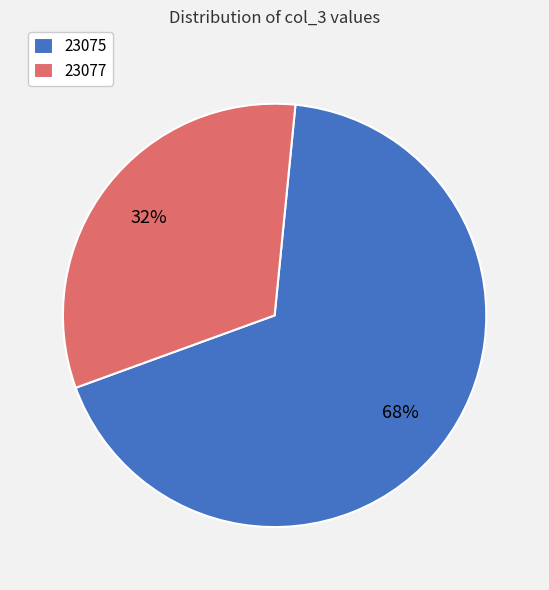

The 23077 slice represents 22% of the pie. True or false?

False